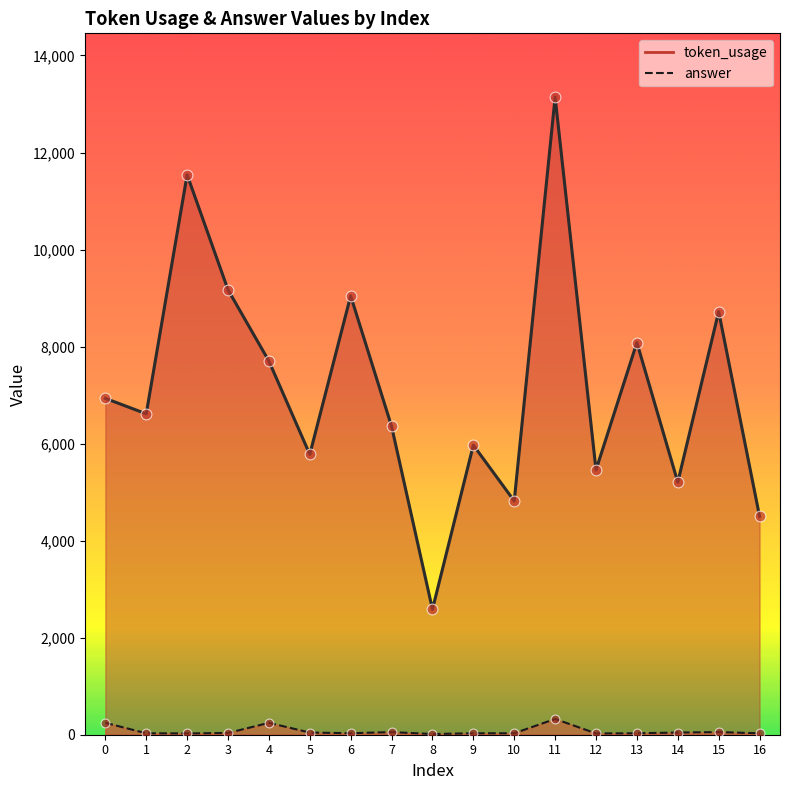

At which category is the sum across all series the highest?

11